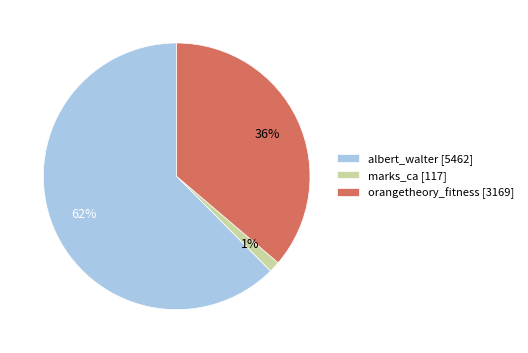

What is the smallest slice in the pie chart?

marks_ca [117]